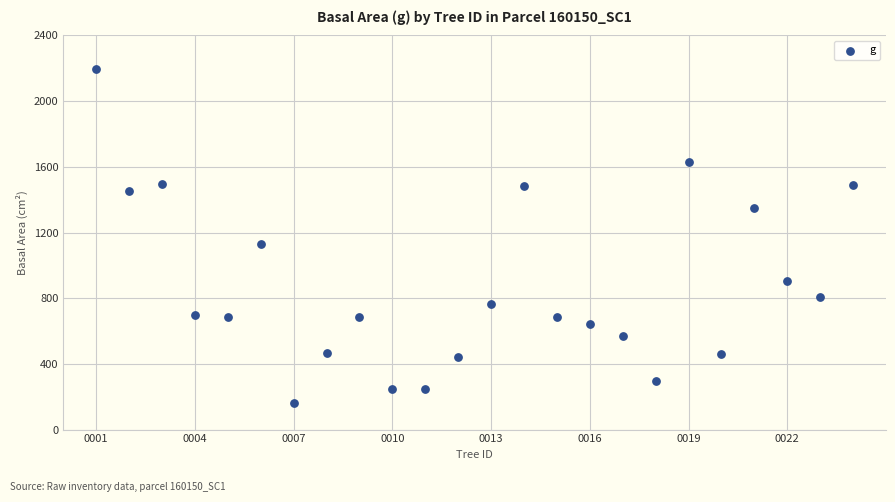

What Y value in the scatter plot is closest to 1179?

1132.4